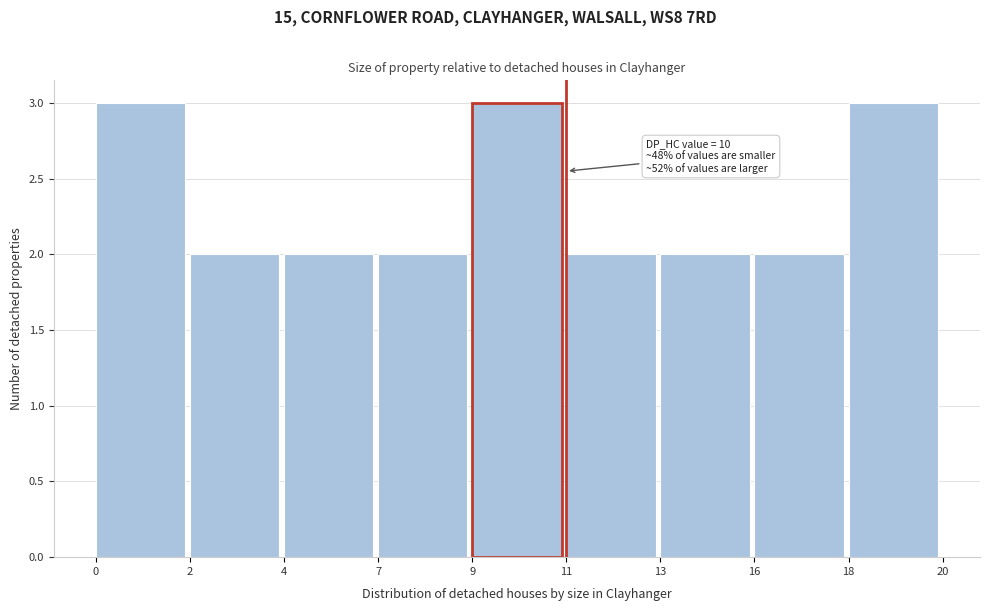

Reading left to right, extract all data points from this chart.

0=3	2=2	4=2	7=2	9=3	11=2	13=2	16=2	18=3